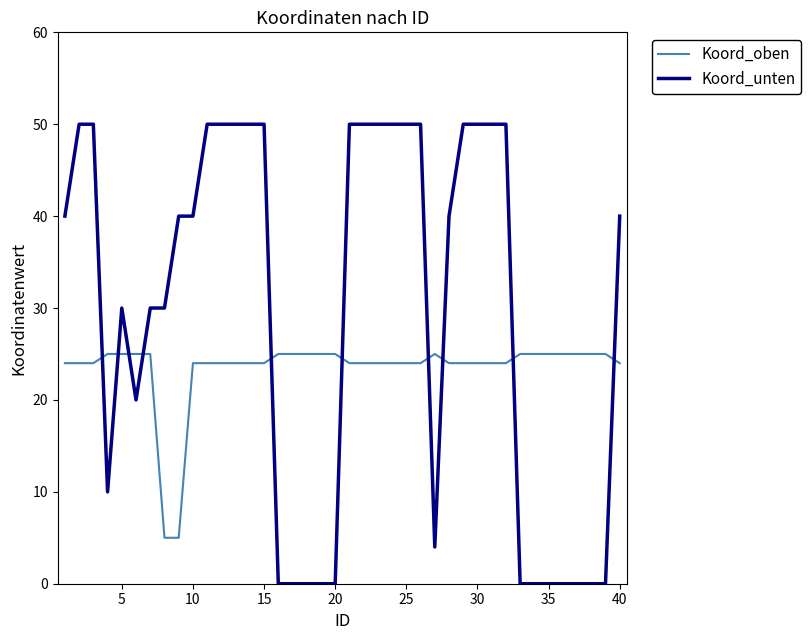

Which series has the largest total across all categories?

Koord_unten